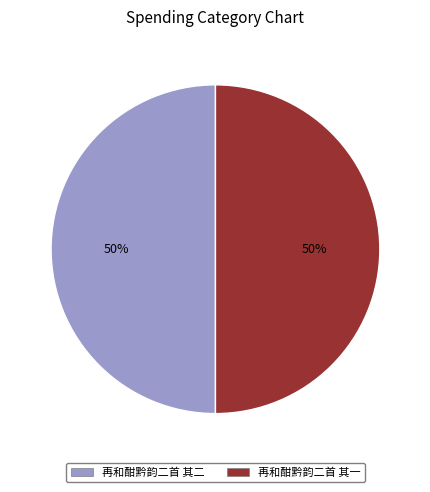

Do 再和酣黔韵二首 其一 and 再和酣黔韵二首 其二 together represent more than half of the pie?

Yes